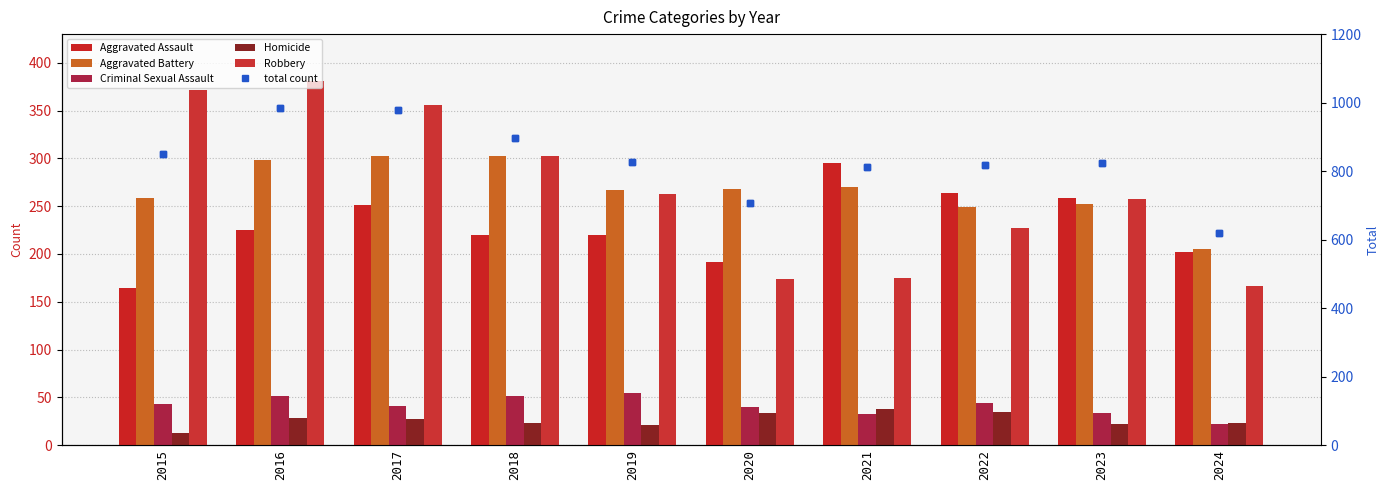

What is the value of the Homicide bar at the 2nd from the left?

28